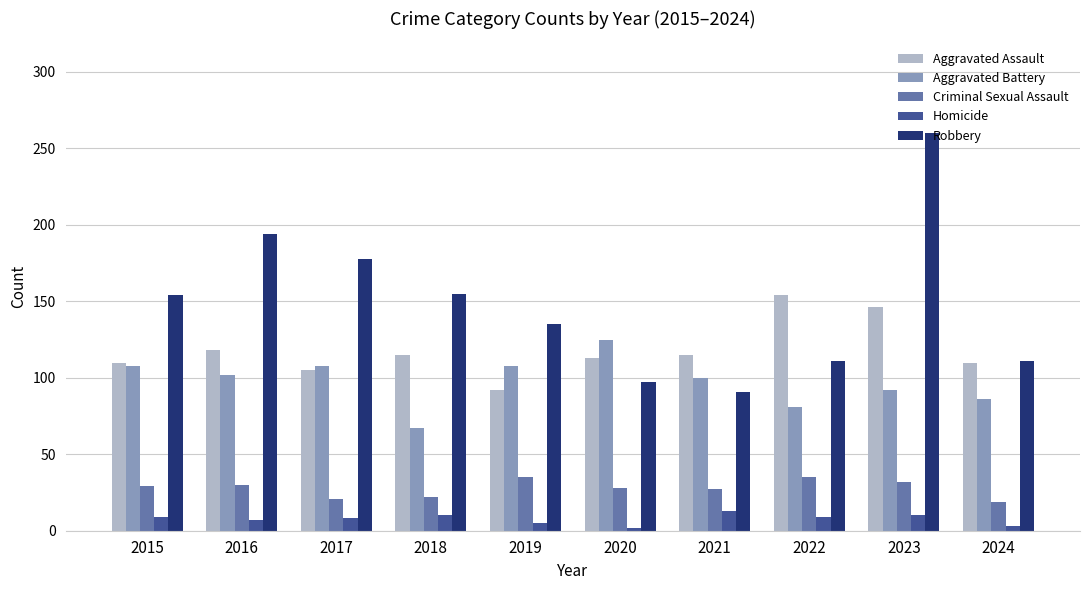

What is the value of the Criminal Sexual Assault bar at the 9th from the left?

32